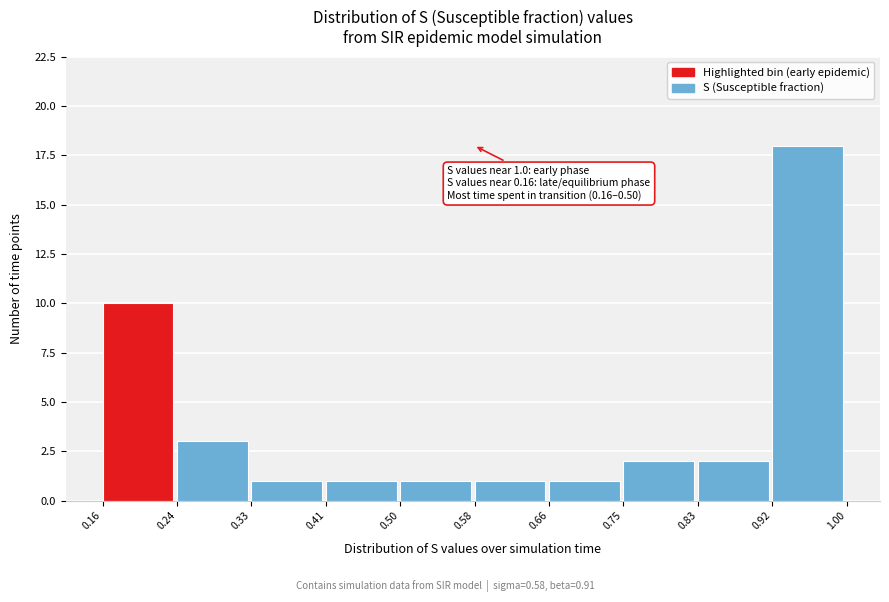

Which range on the x-axis has the tallest bar?

0.92 to 1.00